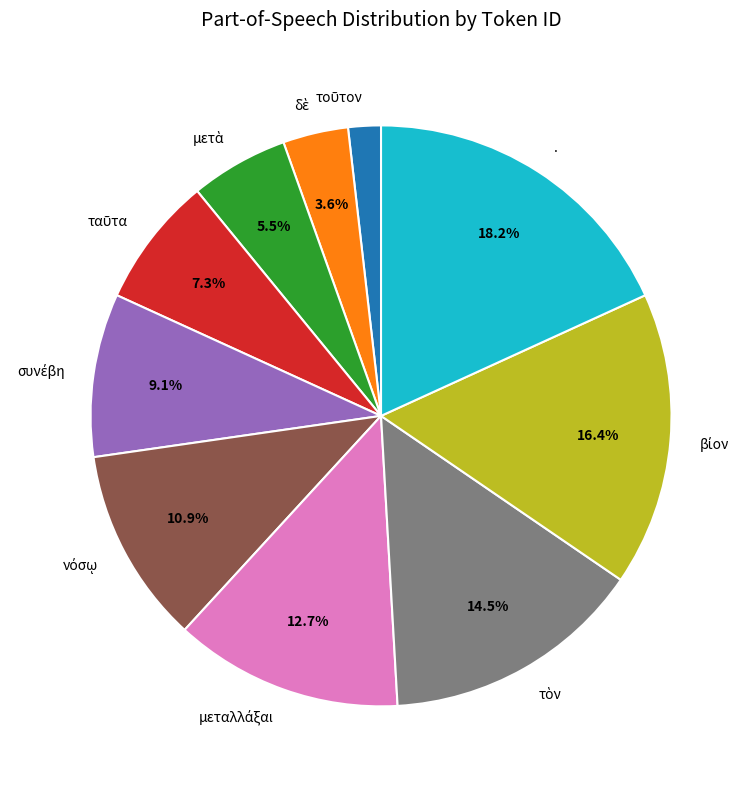

Which category has the biggest portion of the pie?

.